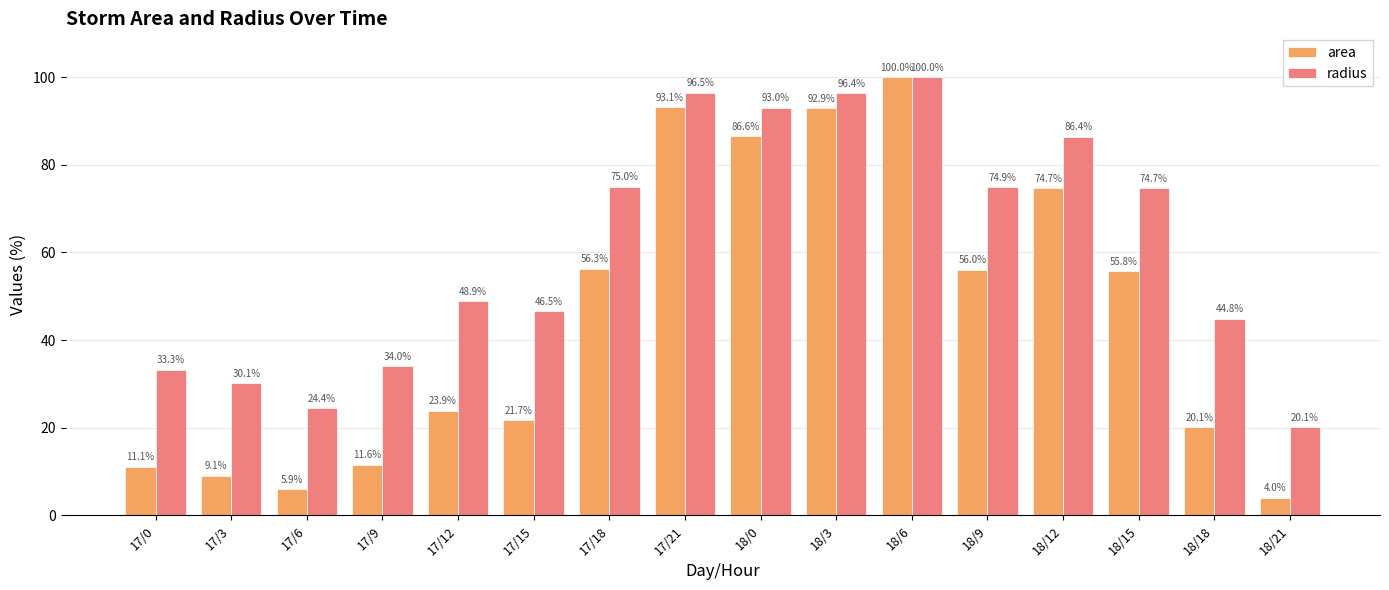

Rank the series at 17/0 from lowest to highest value.

area, radius